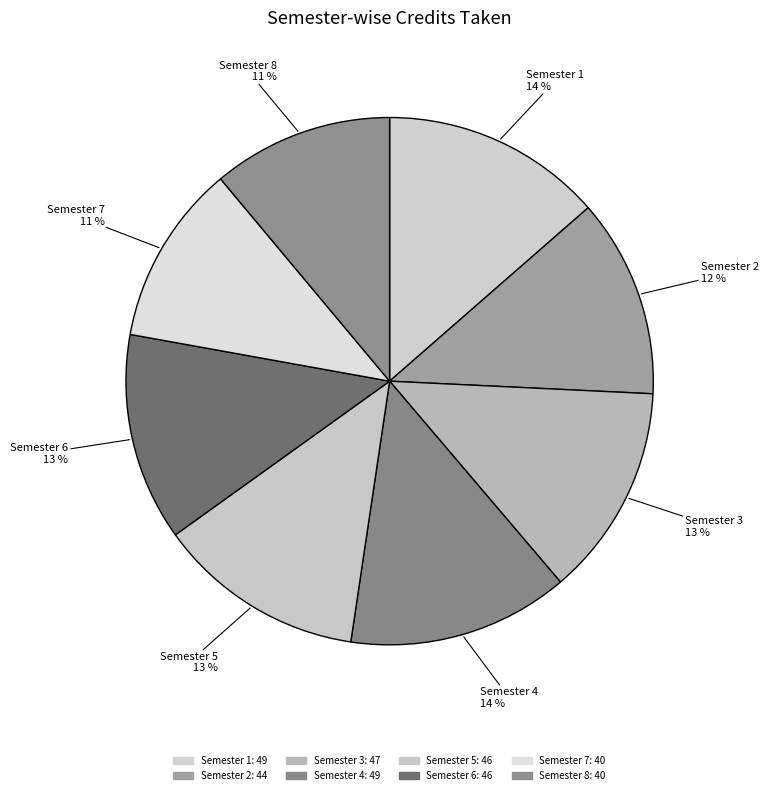

Which slice is the largest?

Semester 1